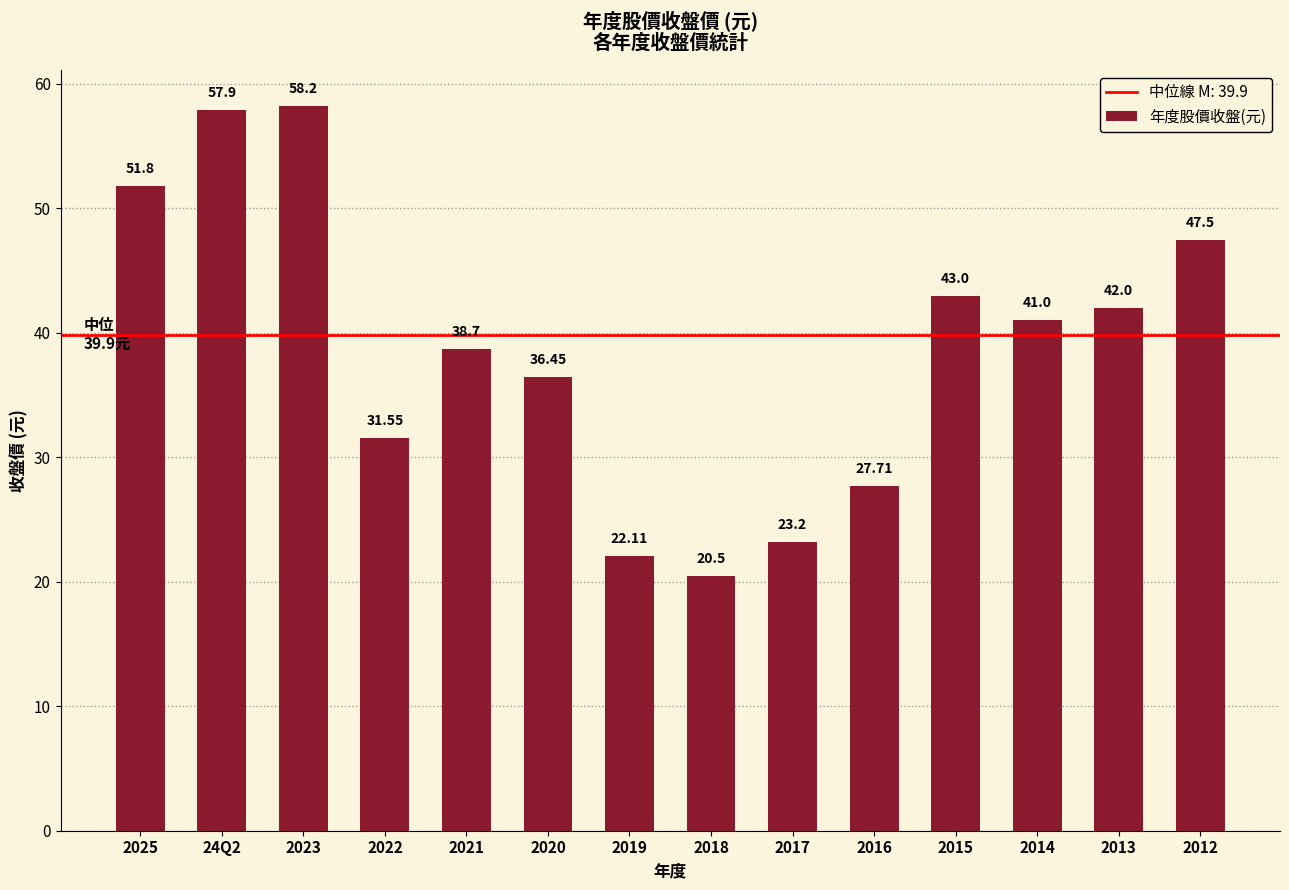

Approximately how many times larger is the value at 2013 compared to 2017?

1.8